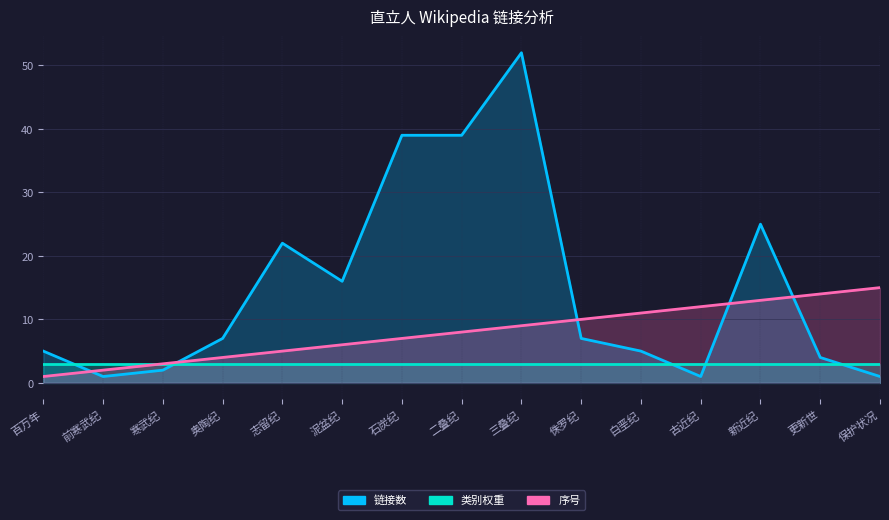

After their last crossing, which series has the higher values: 链接数 or 序号?

序号